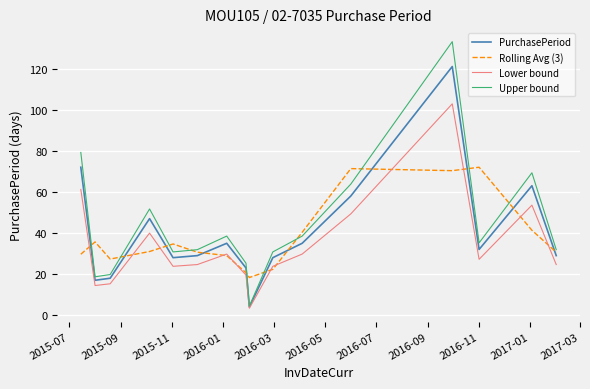

How many lines are shown in the chart?

4